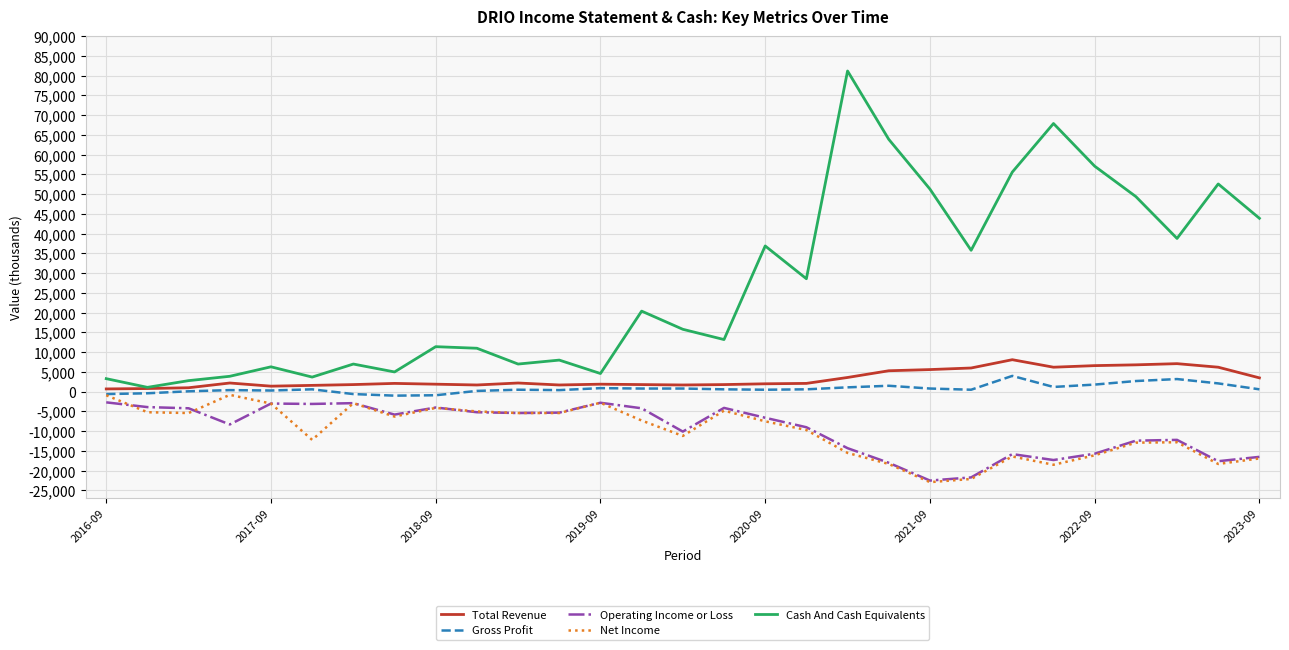

True or false: Operating Income or Loss has more than 0 points higher than both neighbors.

True